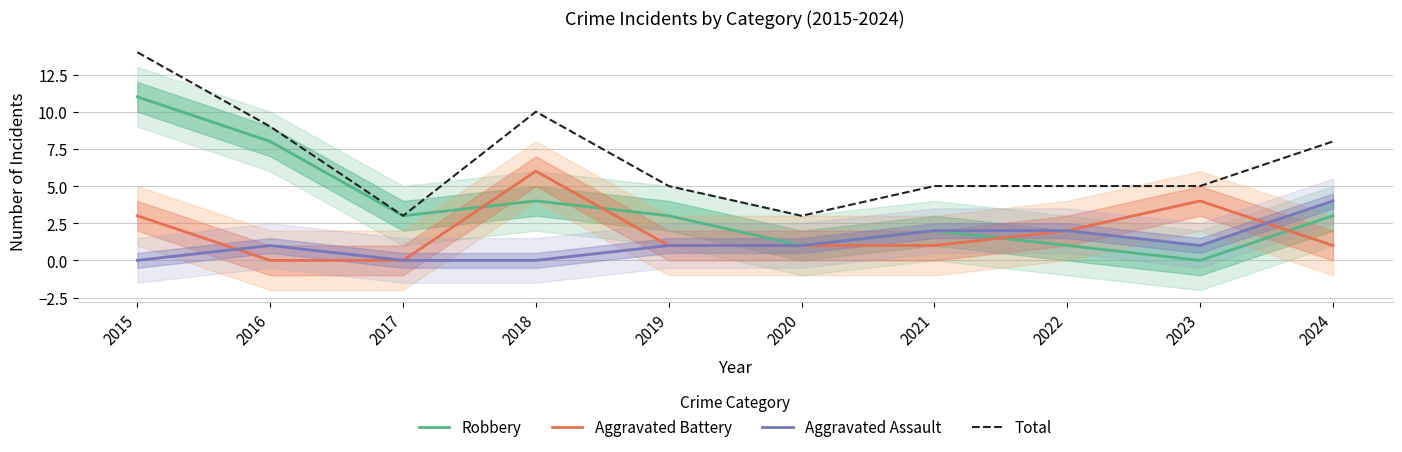

Reading left to right, what are all the values shown in this chart?

Robbery: 2015=11	2016=8	2017=3	2018=4	2019=3	2020=1	2021=2	2022=1	2023=0	2024=3
Aggravated Battery: 2015=3	2016=0	2017=0	2018=6	2019=1	2020=1	2021=1	2022=2	2023=4	2024=1
Aggravated Assault: 2015=0	2016=1	2017=0	2018=0	2019=1	2020=1	2021=2	2022=2	2023=1	2024=4
Total: 2015=14	2016=9	2017=3	2018=10	2019=5	2020=3	2021=5	2022=5	2023=5	2024=8